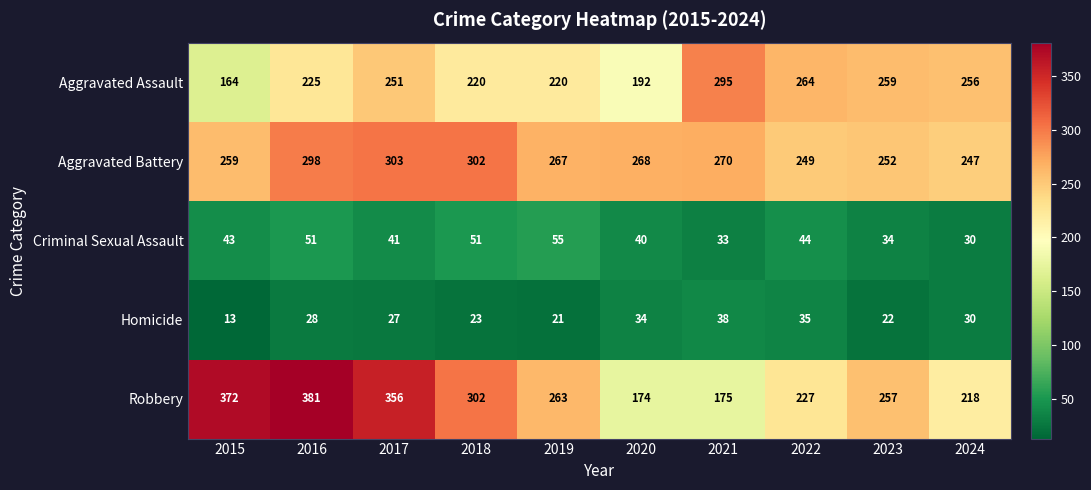

What is the sum of the Criminal Sexual Assault values at 2021 and 2022?

77